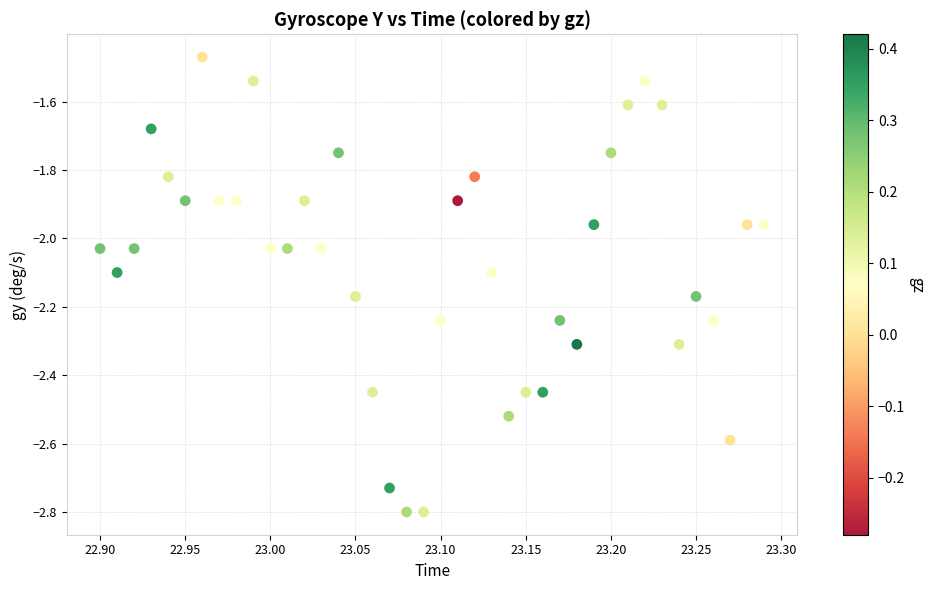

What is the range of X values (max minus min)?

0.4